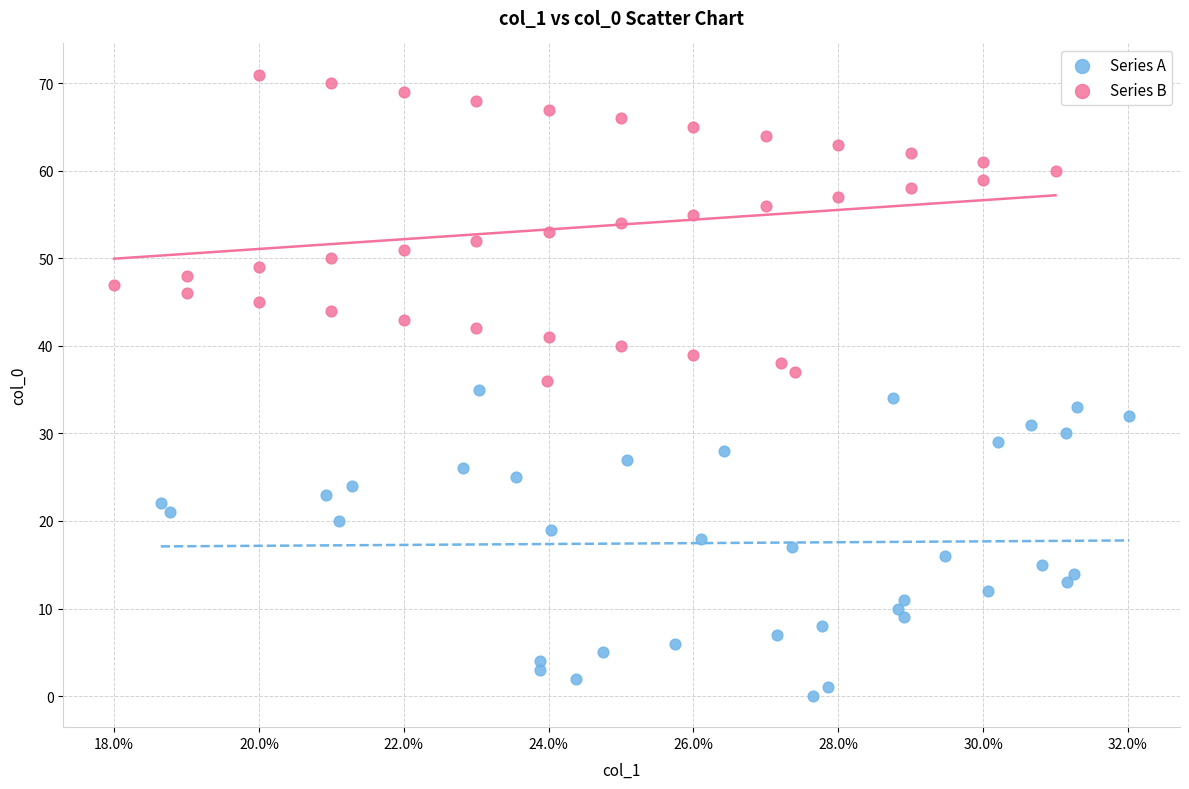

Which series reaches the minimum Y coordinate?

Series A